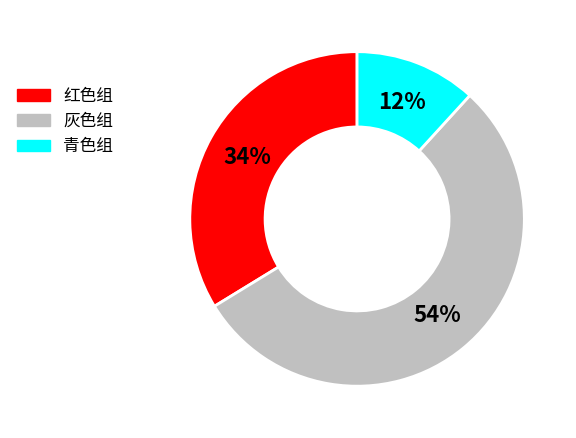

What is the largest slice in the pie chart?

灰色组